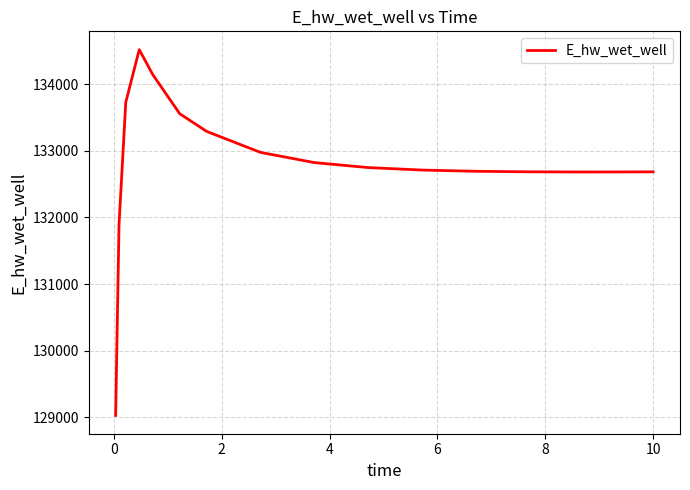

What is the difference between the maximum and minimum values?

5488.4